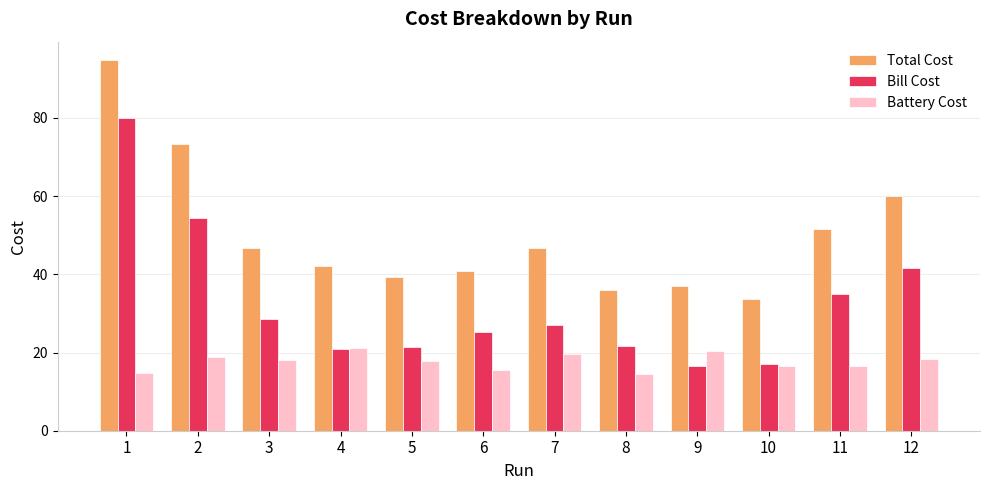

What is the minimum value for Bill Cost?

16.6